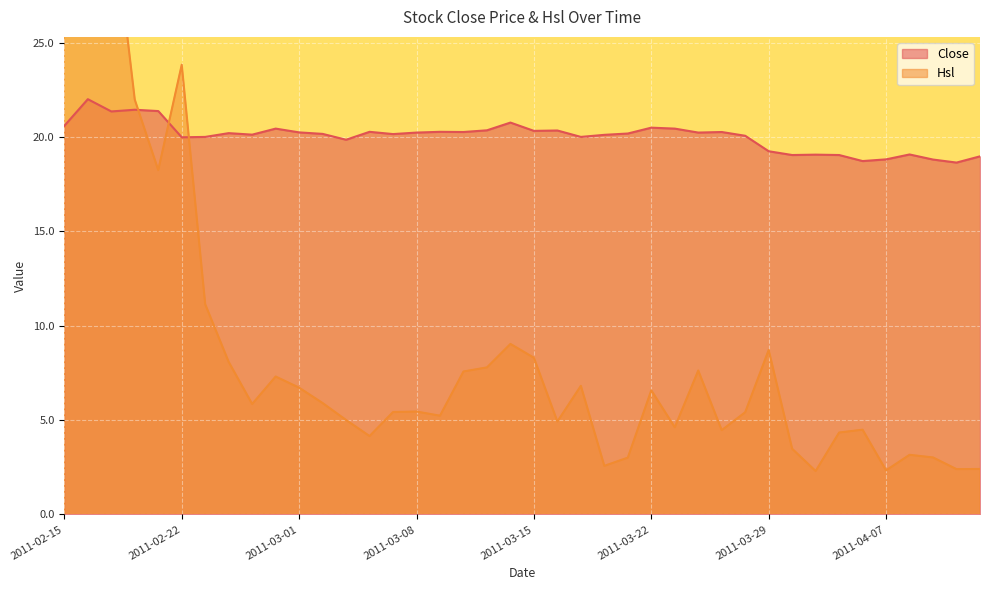

True or false: Hsl has a value of 2.0 at 2011-03-10.

False